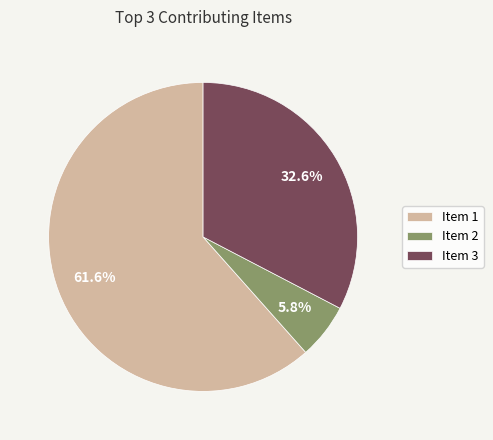

To the nearest percent, what is the average slice percentage?

33%